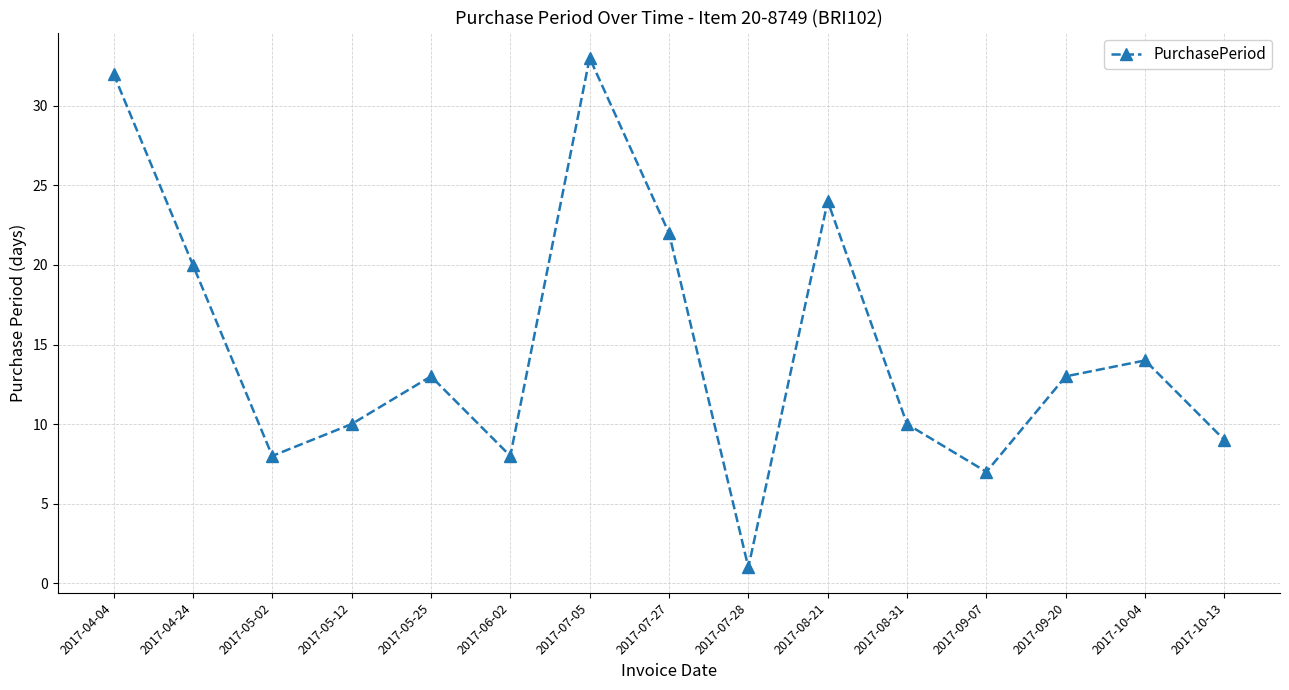

Which has a higher value, 2017-08-21 or 2017-07-28?

2017-08-21